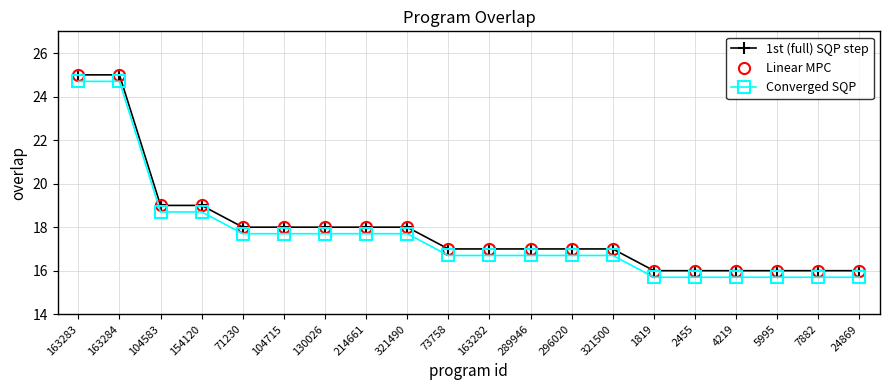

The value of 1st (full) SQP step at 163283 is 25.0. True or false?

True